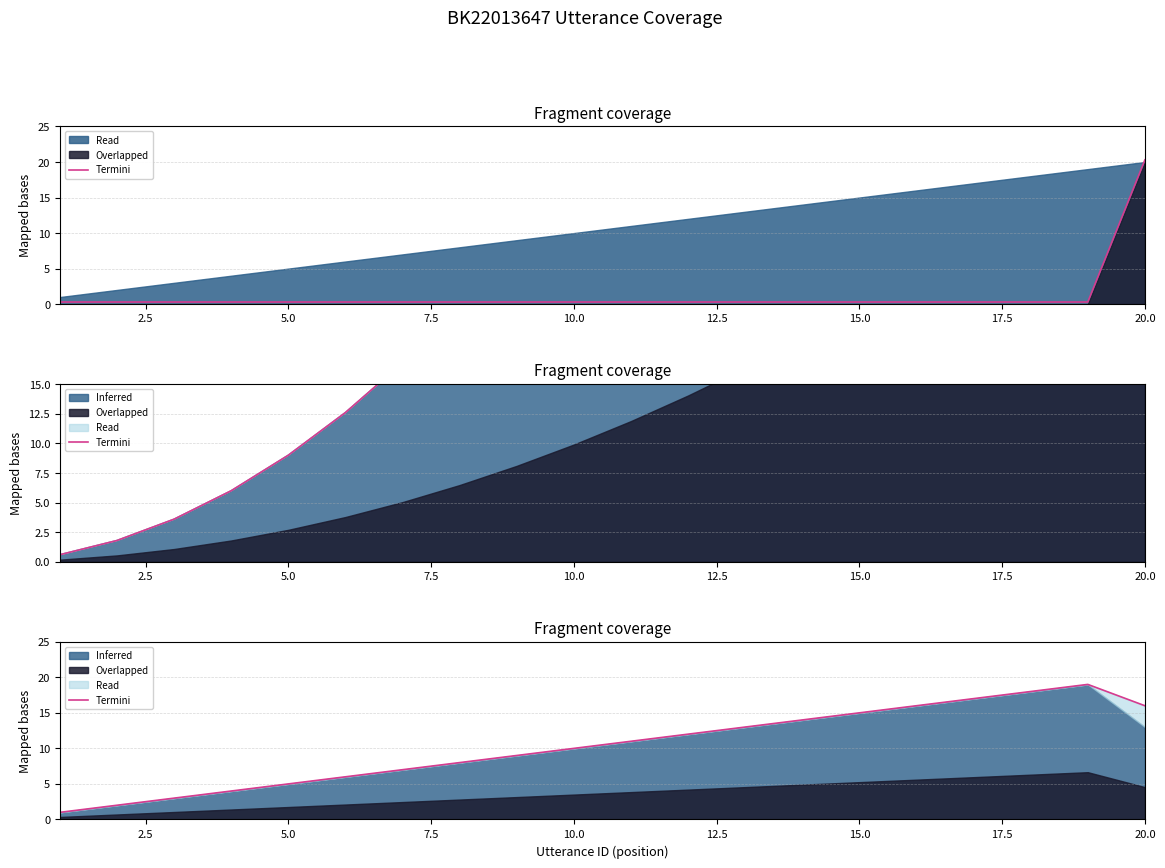

The chart shows a value of 2.1 at 12.5. True or false?

False